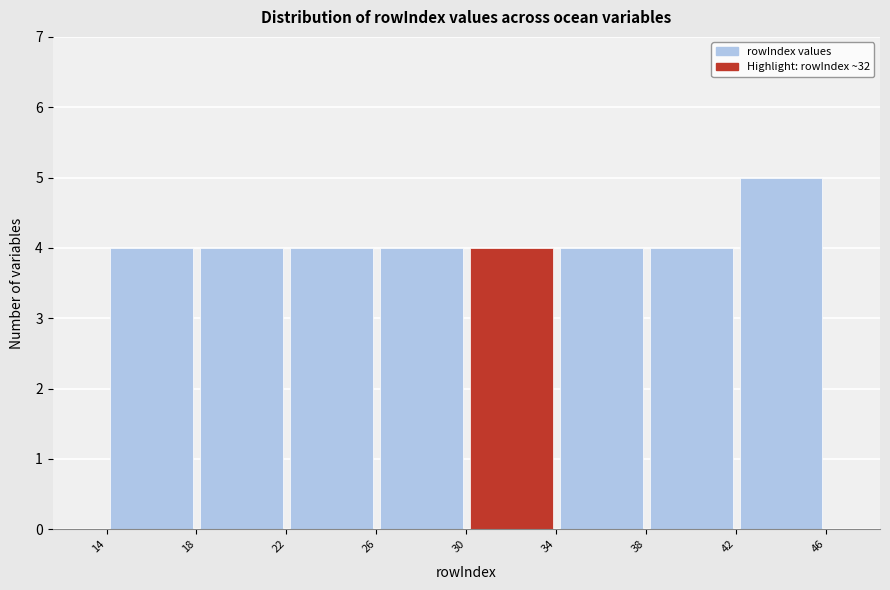

How tall is the bar that spans 42 to 46 on the x-axis? The values are not printed on the chart, so give them approximately, as read against the axis.

5